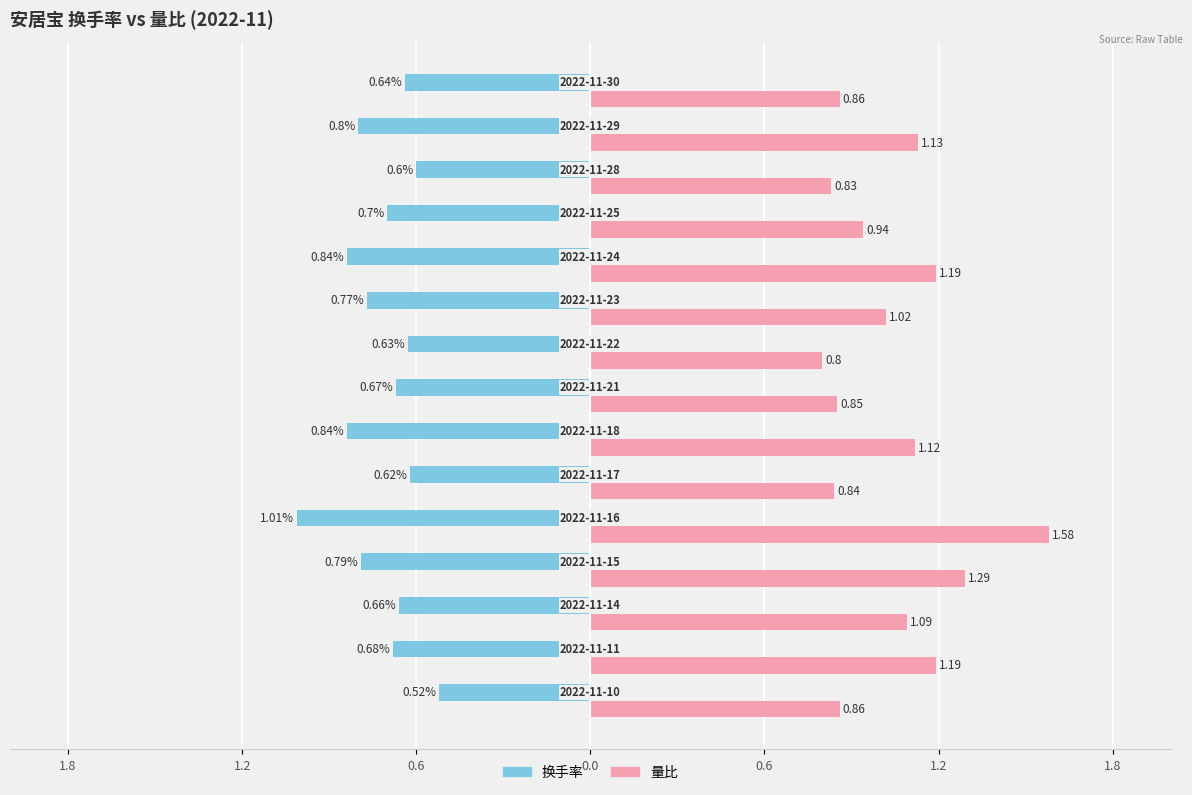

What are all the series names shown in the legend?

换手率, 量比